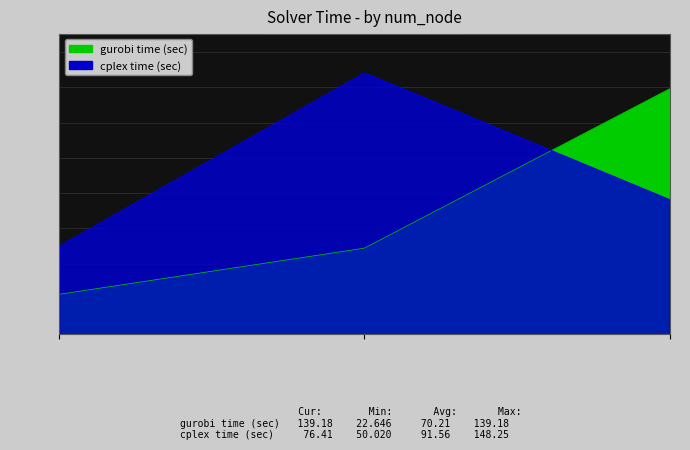

What is the sum of all gurobi time (sec) values?

210.6